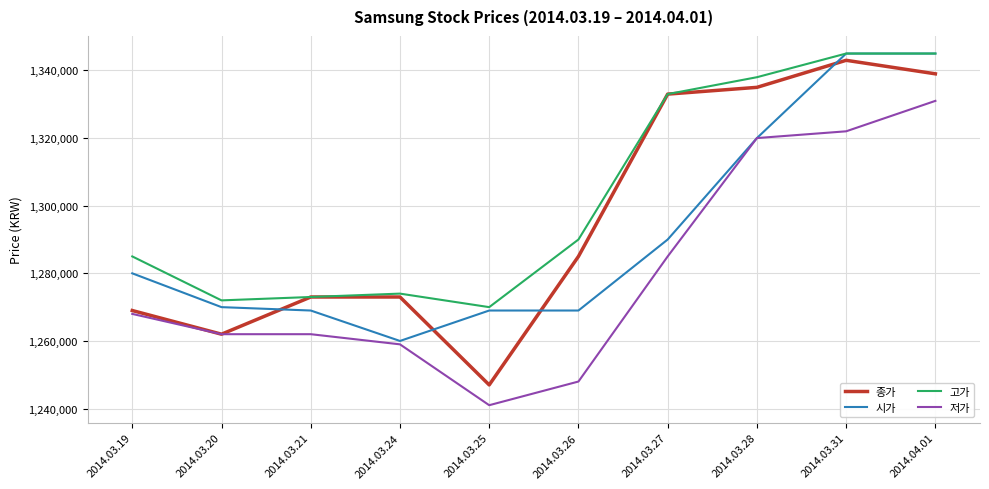

What are all the series names shown in the legend?

종가, 시가, 고가, 저가